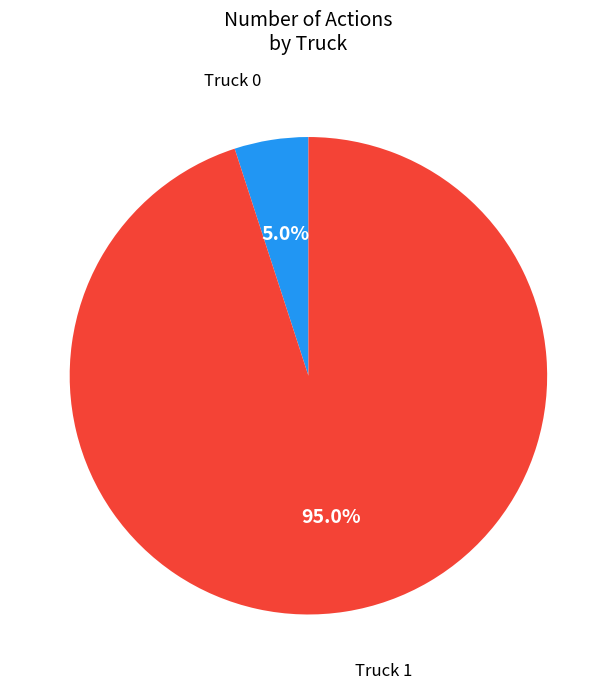

Does any single category account for the majority?

Yes